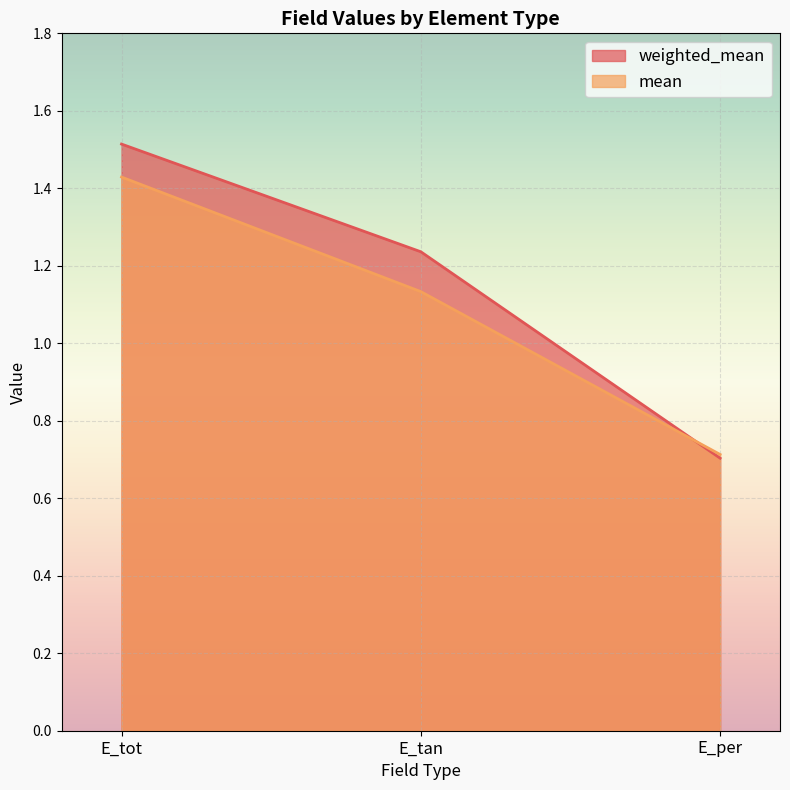

What is the highest value of the mean series?

1.4